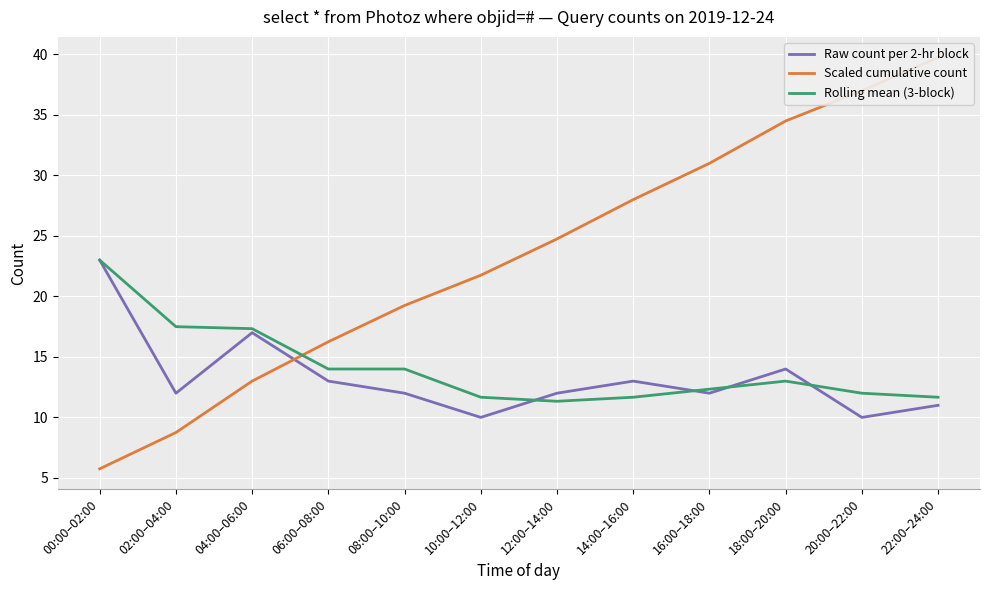

What are all the series names shown in the legend?

Raw count per 2-hr block, Scaled cumulative count, Rolling mean (3-block)